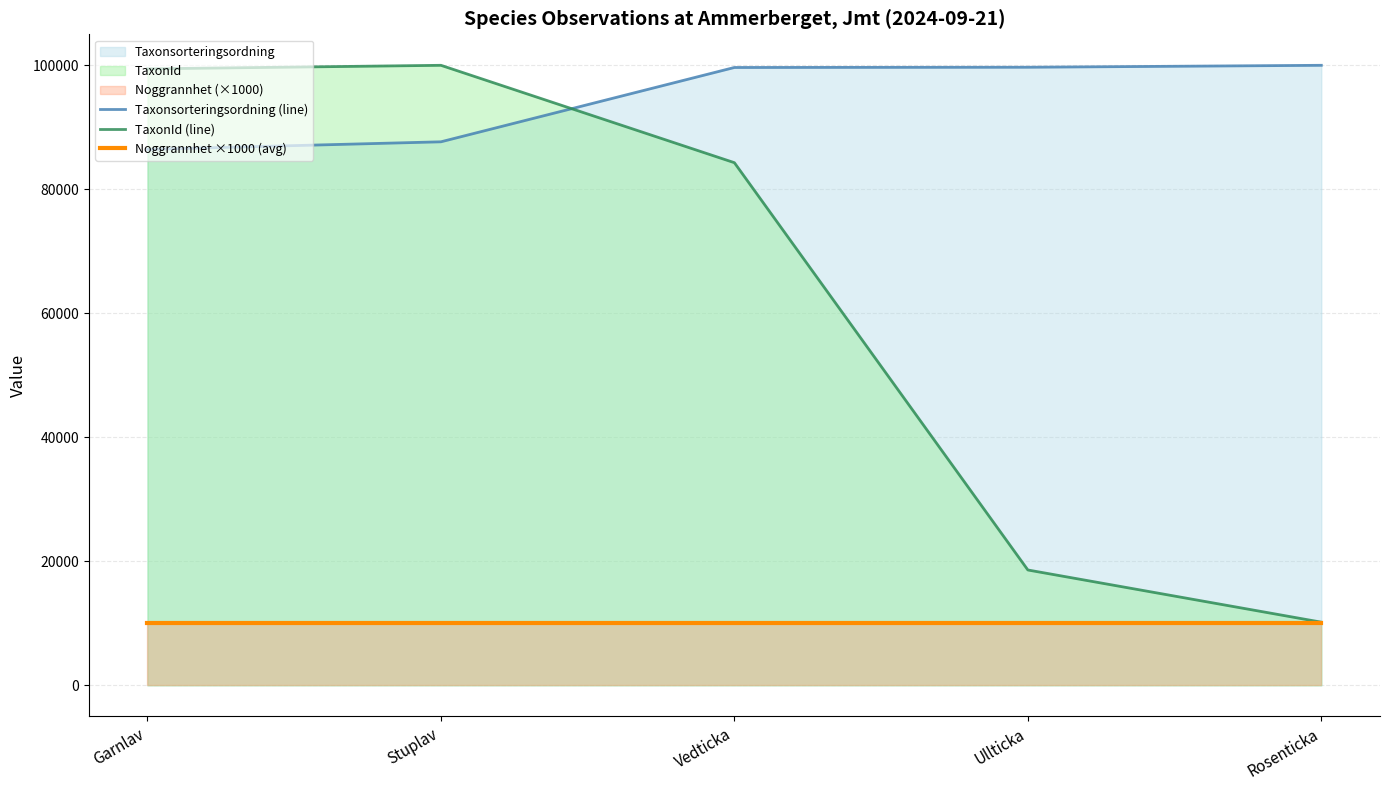

Reading left to right, extract all data points from this chart.

Taxonsorteringsordning (line): Garnlav=86439.1	Stuplav=87660.7	Vedticka=99648.9	Ullticka=99687.4	Rosenticka=100000.0
TaxonId (line): Garnlav=99427.4	Stuplav=100000.0	Vedticka=84292.8	Ullticka=18601.1	Rosenticka=10182.6
Noggrannhet ×1000 (avg): Garnlav=10000.0	Stuplav=10000.0	Vedticka=10000.0	Ullticka=10000.0	Rosenticka=10000.0